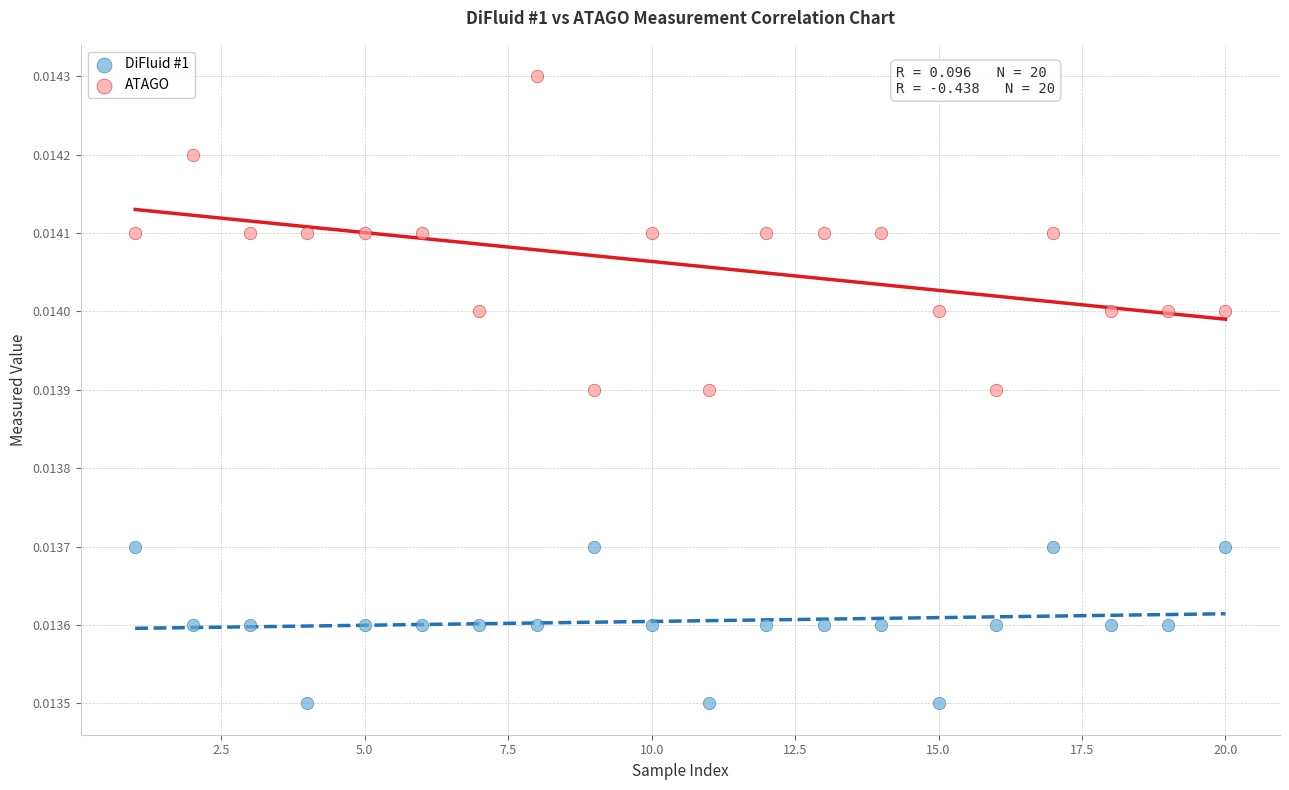

Which series reaches the minimum Y coordinate?

DiFluid #1